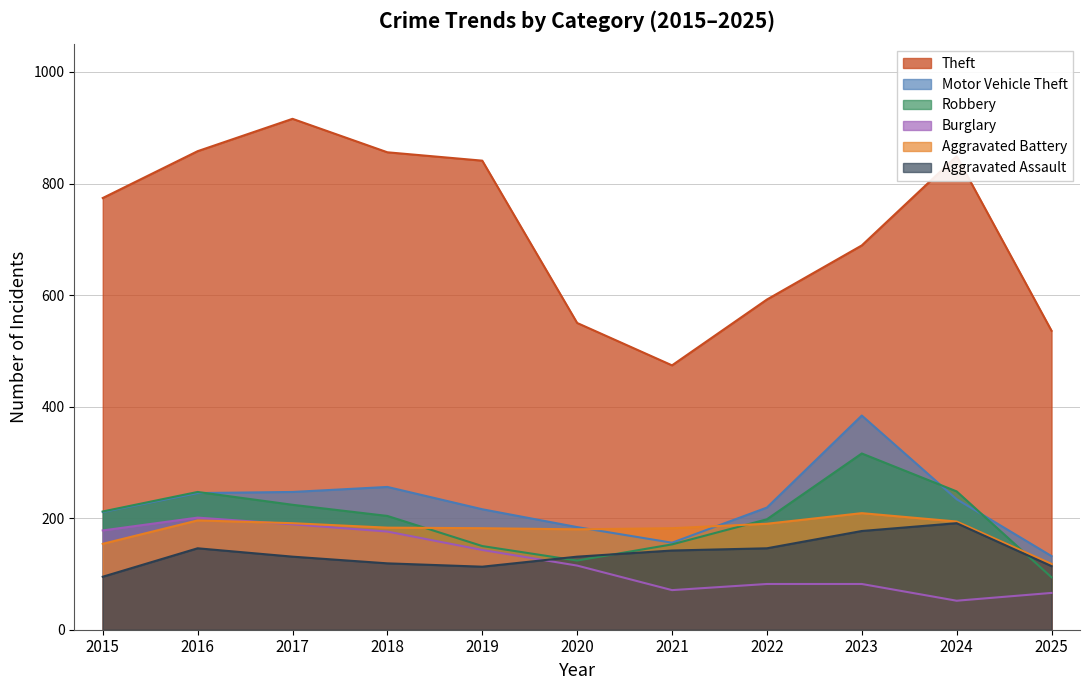

At 2023, list the series in order from smallest to largest.

Burglary, Aggravated Assault, Aggravated Battery, Robbery, Motor Vehicle Theft, Theft